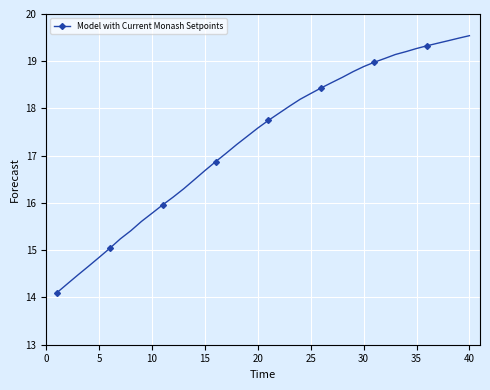

Reading left to right, transcribe all the data shown in this chart.

14.1	14.3	14.5	14.7	14.8	15.0	15.2	15.4	15.6	15.8	16.0	16.1	16.3	16.5	16.7	16.9	17.1	17.2	17.4	17.6	17.7	17.9	18.1	18.2	18.3	18.4	18.5	18.7	18.8	18.9	19.0	19.1	19.1	19.2	19.3	19.3	19.4	19.4	19.5	19.5